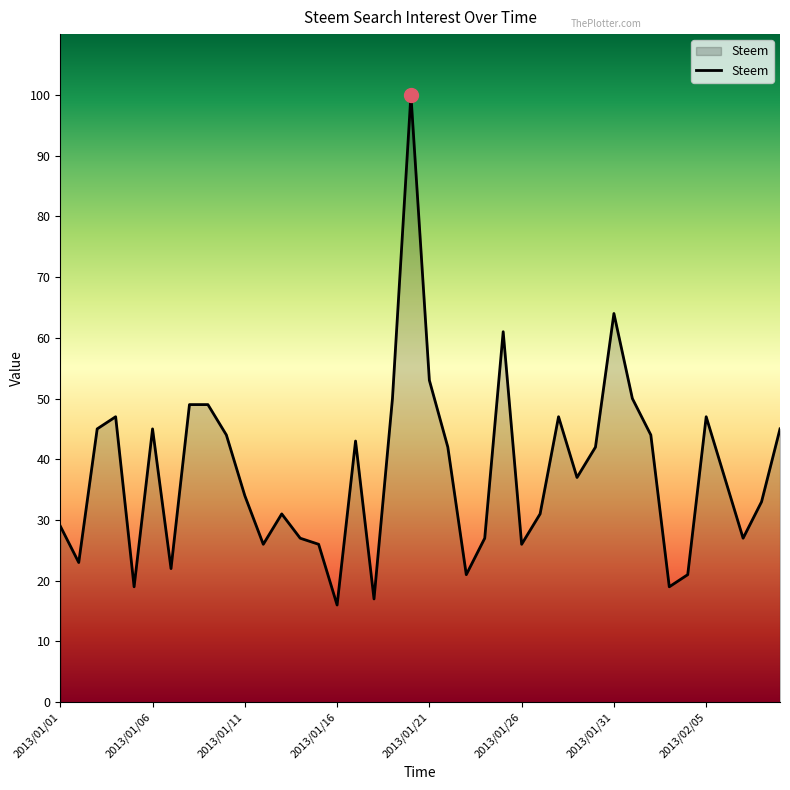

How many lines are shown in the chart?

1